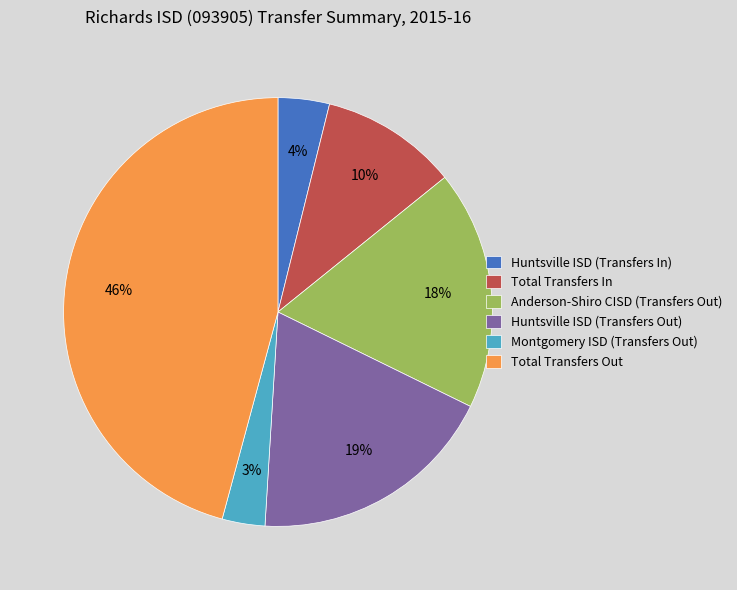

Does Huntsville ISD (Transfers In) represent more than half of the total?

No